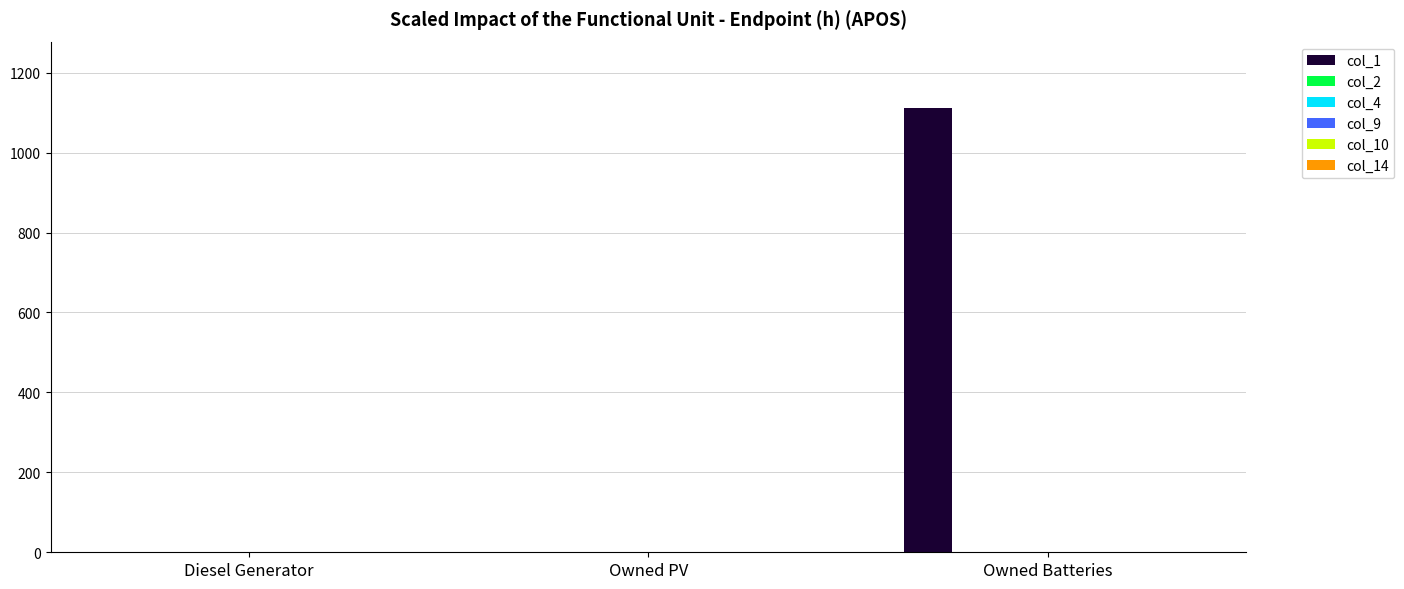

Which series changed the most between Diesel Generator and Owned Batteries?

col_1